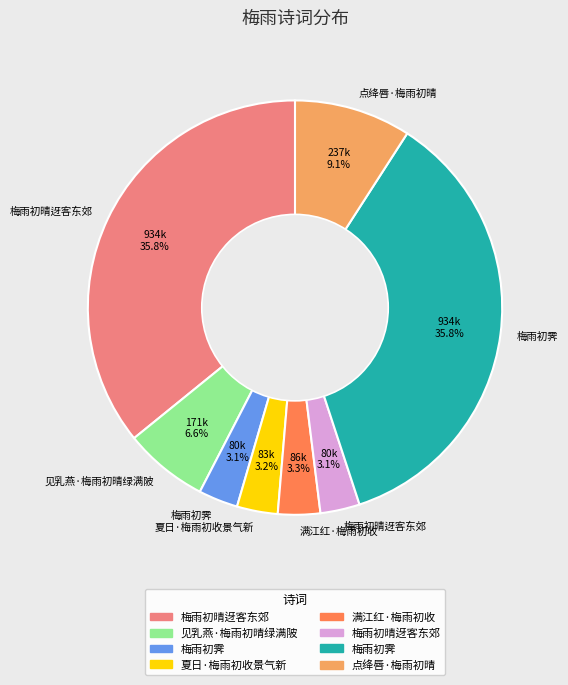

Does any single category account for the majority?

No